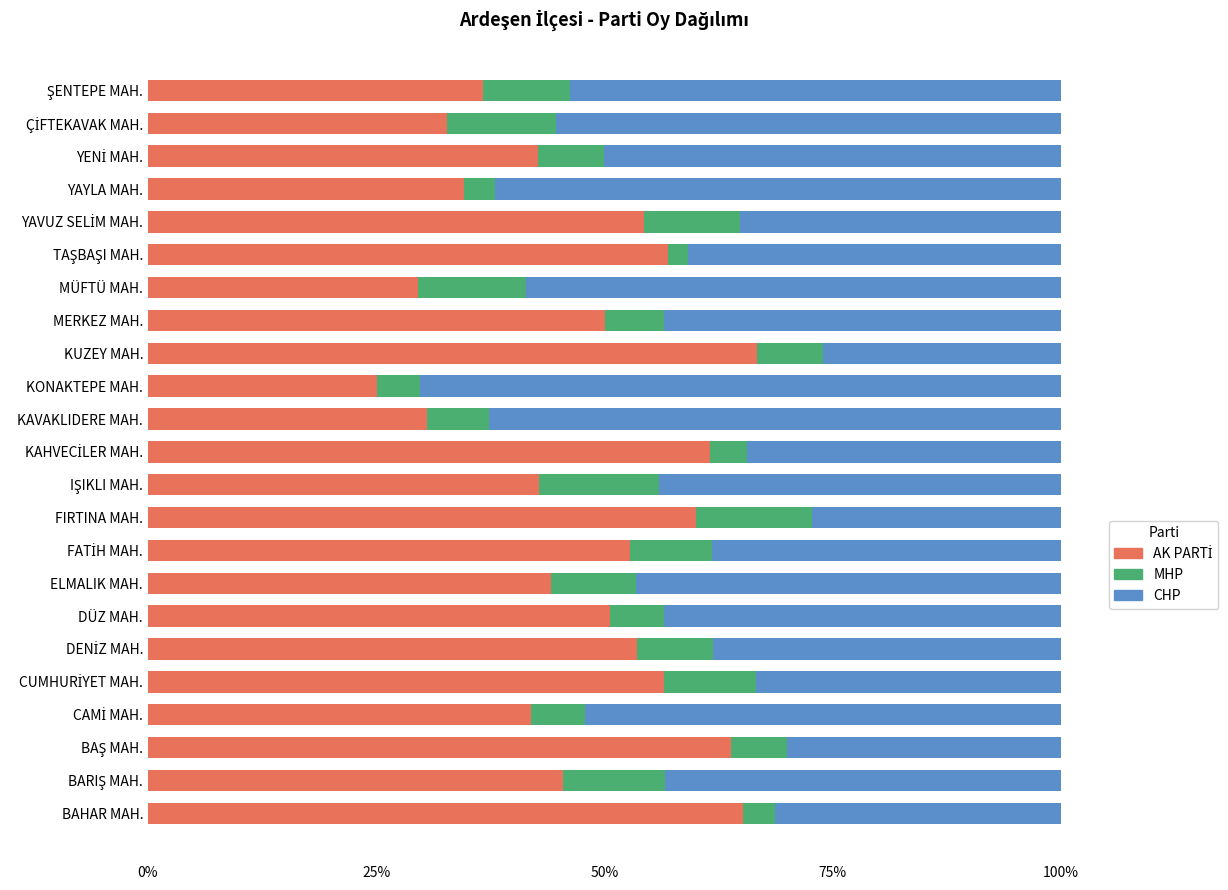

What is the total value across all series at KAVAKLIDERE MAH.?

100.0